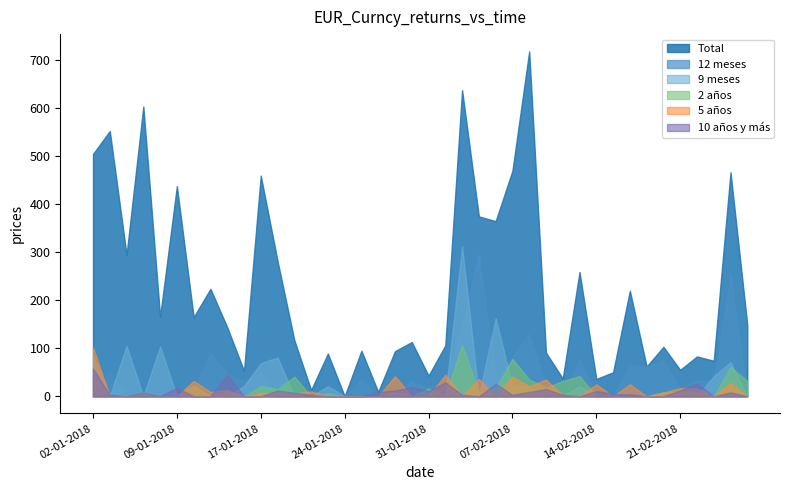

What are all the series names shown in the legend?

Total, 12 meses, 9 meses, 2 años, 5 años, 10 años y más